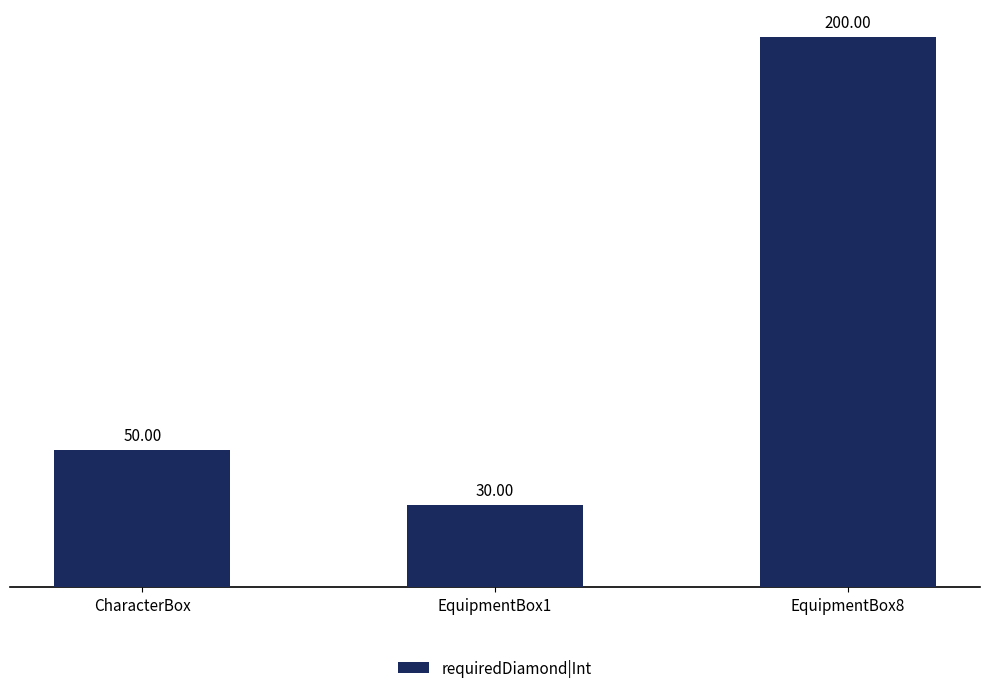

Read the value at CharacterBox, to the nearest 50.

50